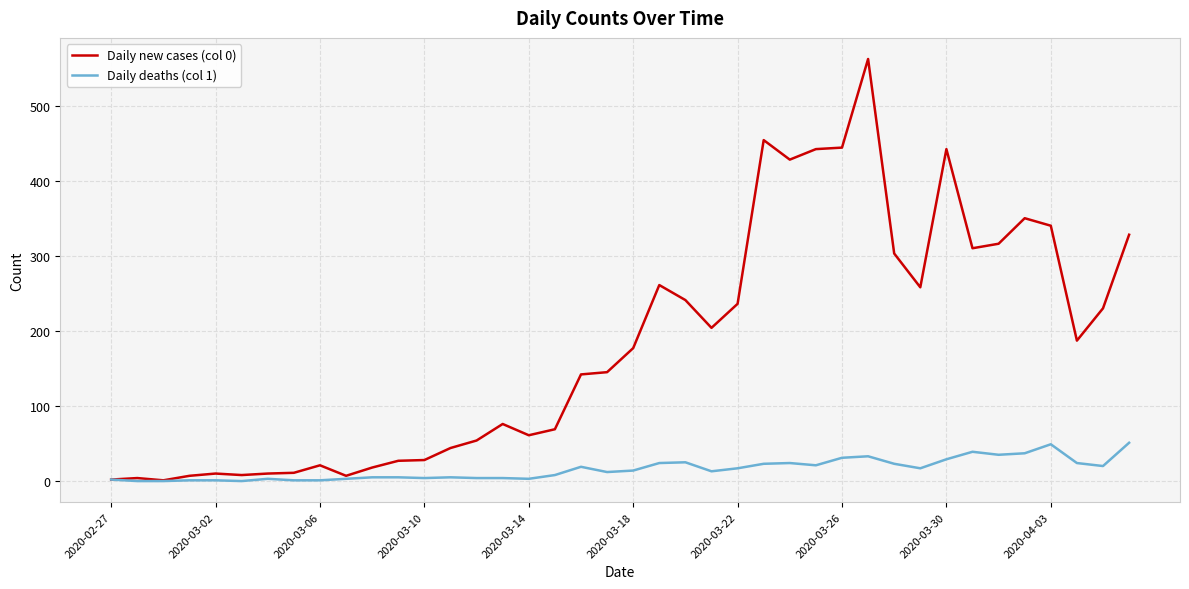

Rank the series by their maximum value, from highest to lowest.

Daily new cases (col 0), Daily deaths (col 1)